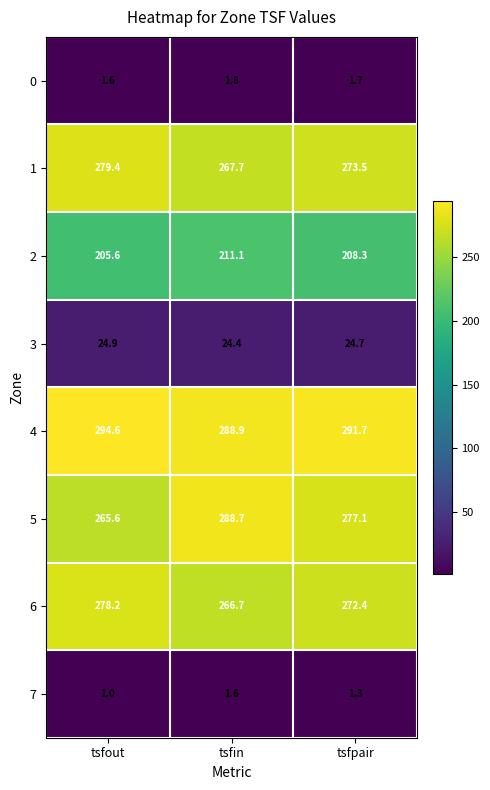

What is the total value across all series at tsfout?

1350.9